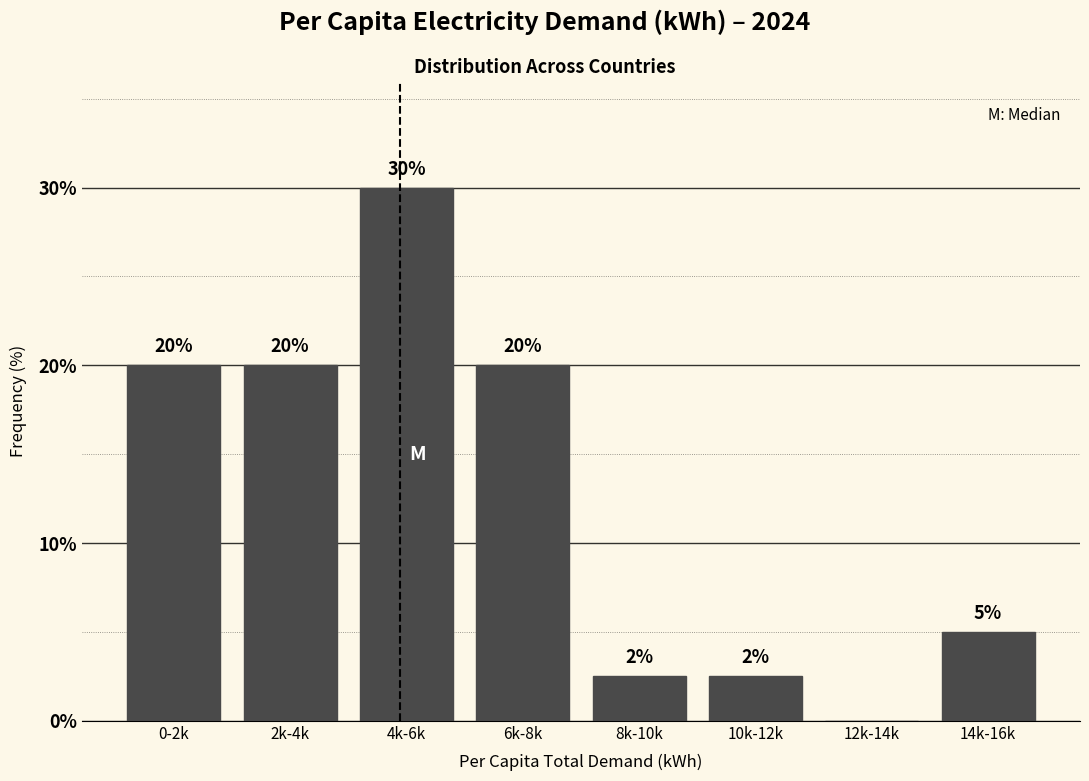

What is the approximate value at 8k-10k?

2.5